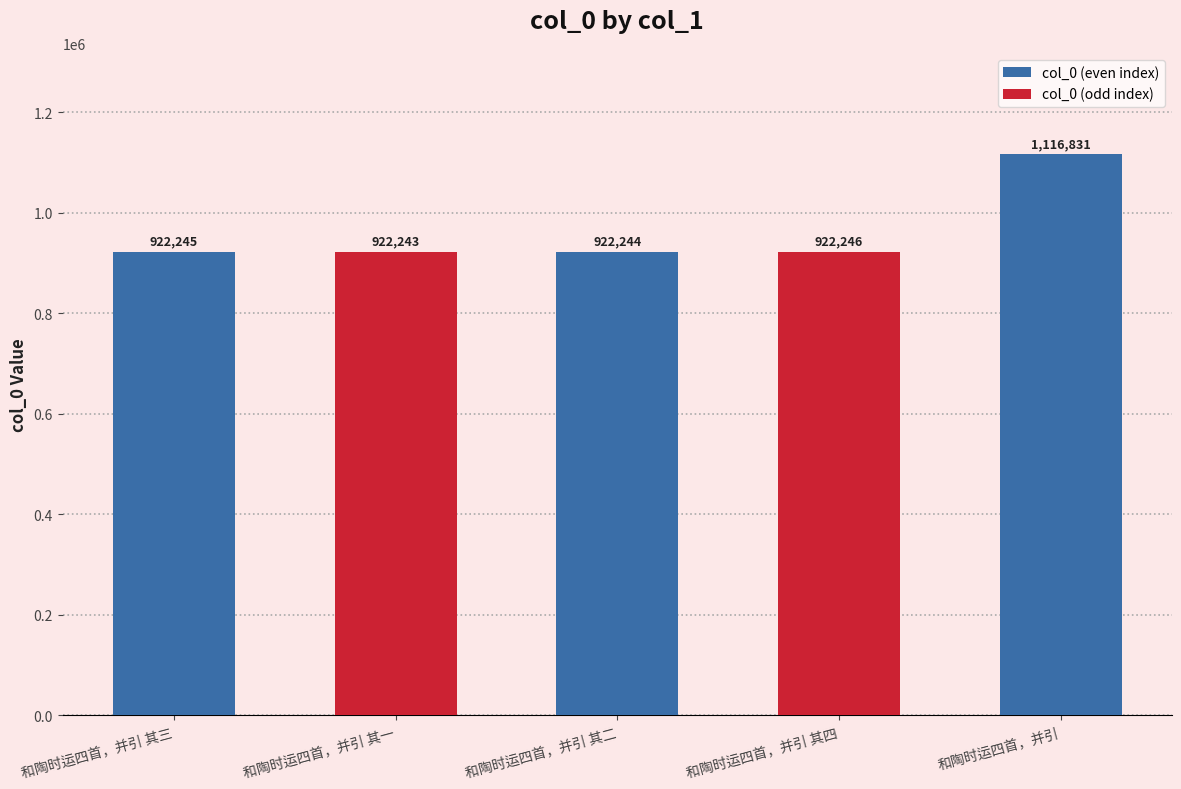

What is the ratio of the value at 和陶时运四首，并引 其三 to the value at 和陶时运四首，并引 其四?

1.0